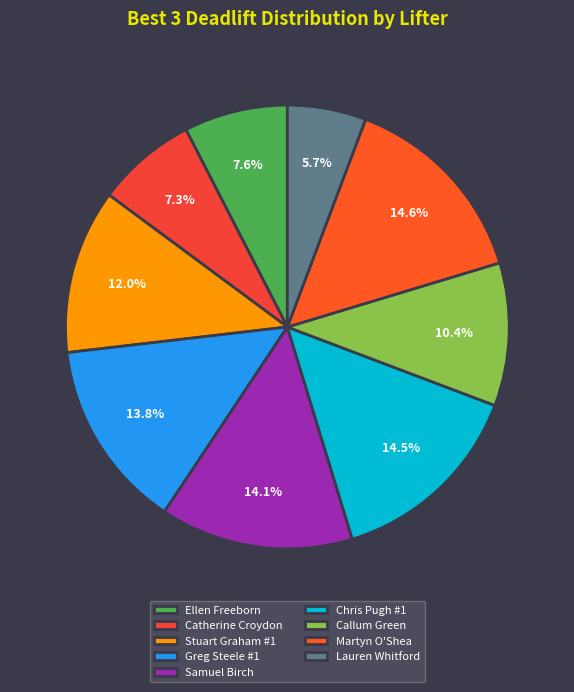

Rank the categories by value from lowest to highest.

Lauren Whitford, Catherine Croydon, Ellen Freeborn, Callum Green, Stuart Graham #1, Greg Steele #1, Samuel Birch, Chris Pugh #1, Martyn O'Shea